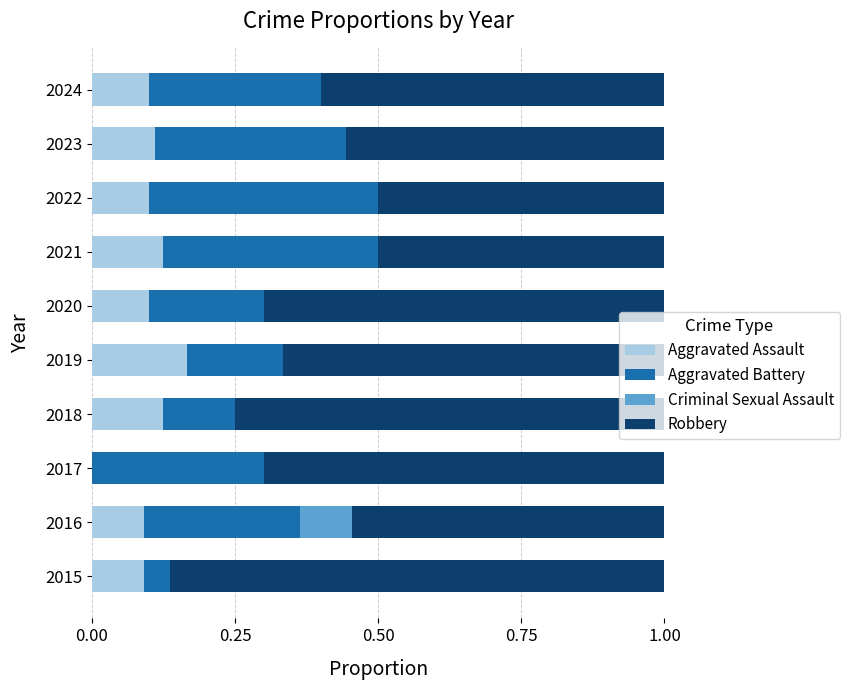

What is the total value across all series at 2018?

1.0